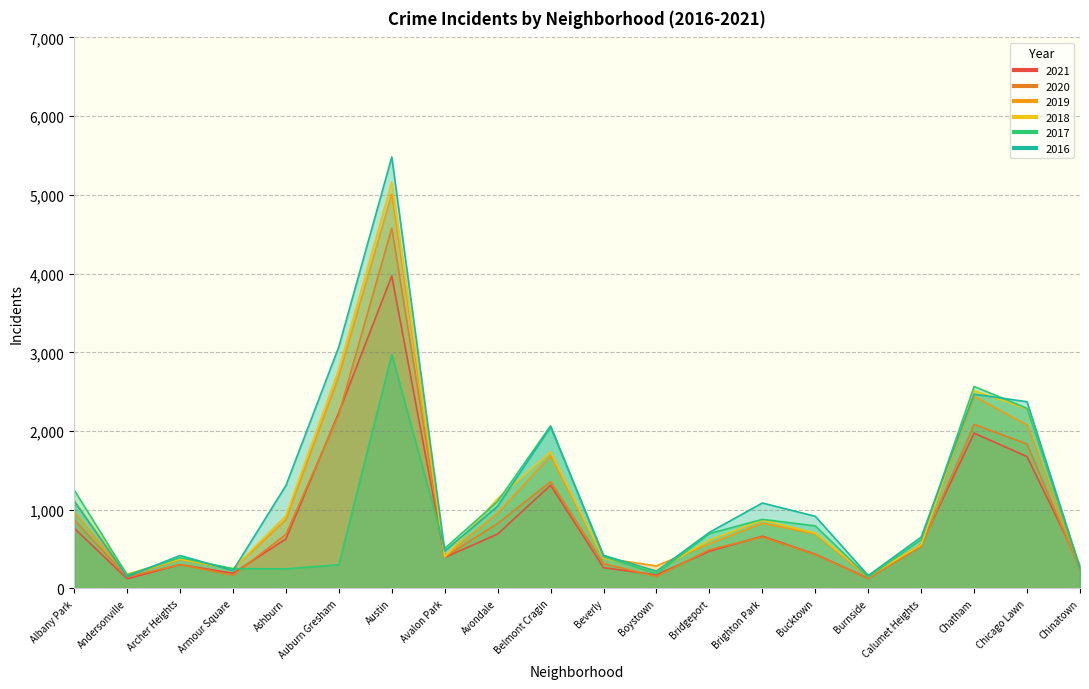

What is the difference between the maximum and minimum values in the 2017 series?

2828